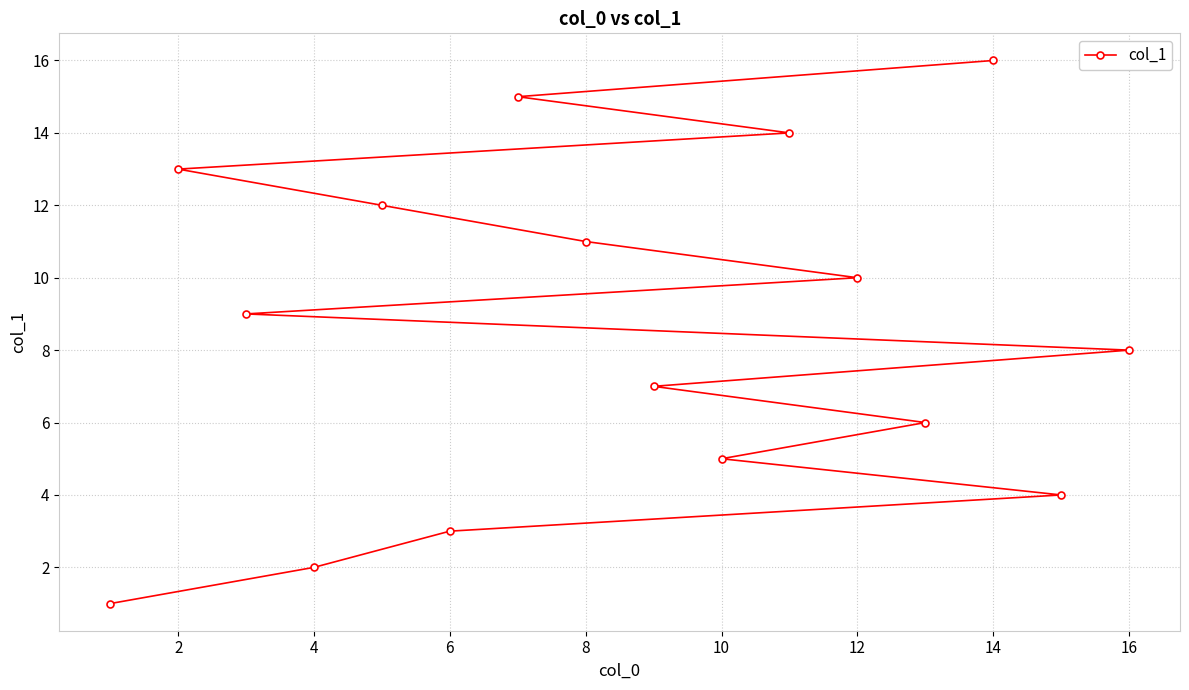

At which category does the chart reach its peak across all series?

14